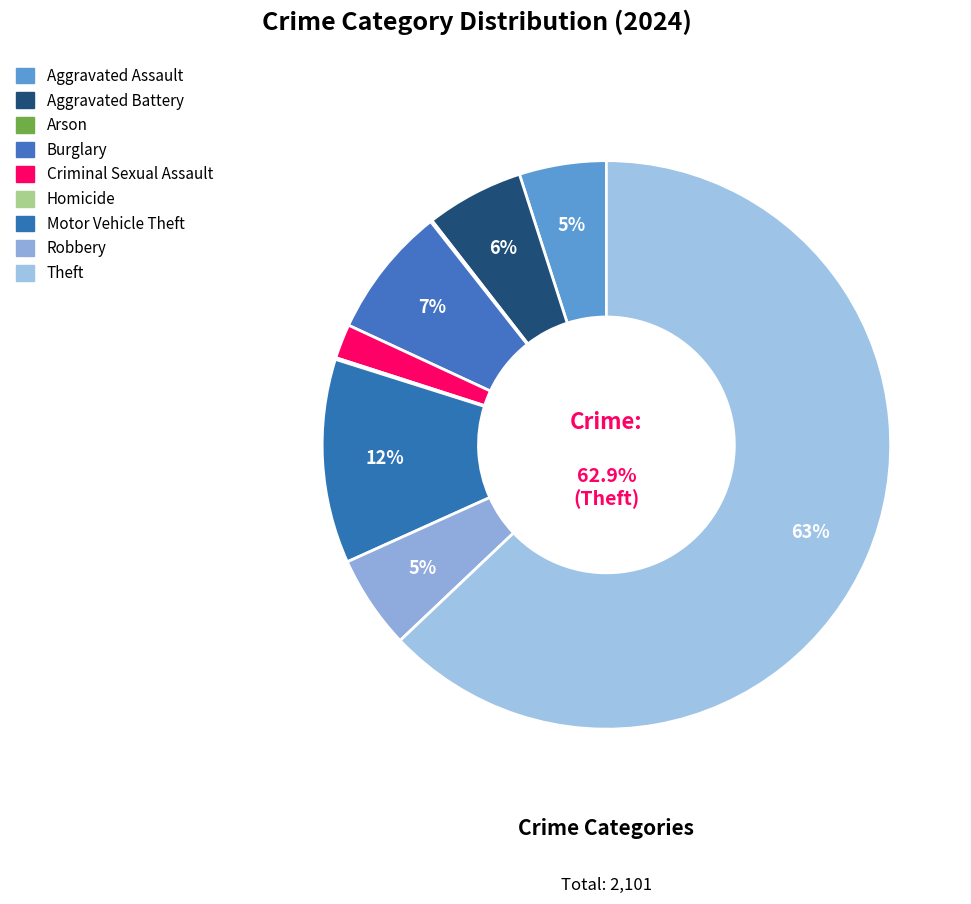

True or false: Homicide accounts for 11% of the total.

False